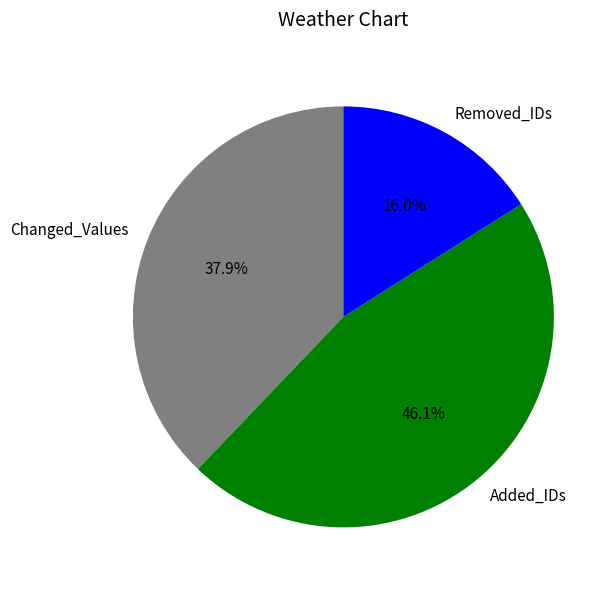

To the nearest percent, what is the difference between the Changed_Values and Added_IDs slice percentages?

8%